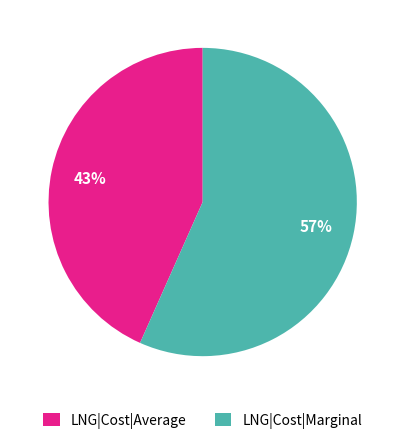

To the nearest percent, what portion does LNG|Cost|Marginal represent?

57%